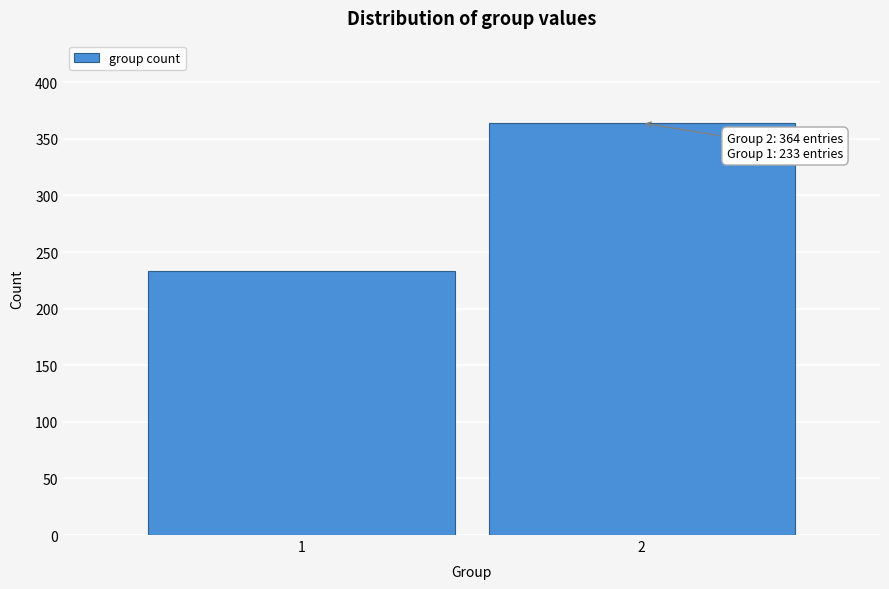

Reading right to left, extract all data points from this chart.

2=364	1=233